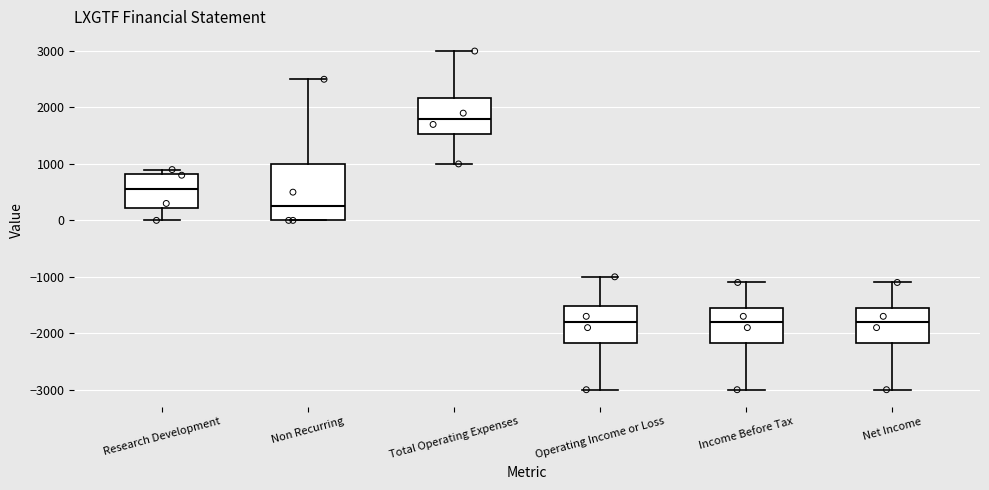

Which box is the tallest, from its lower edge to its upper edge?

Non Recurring